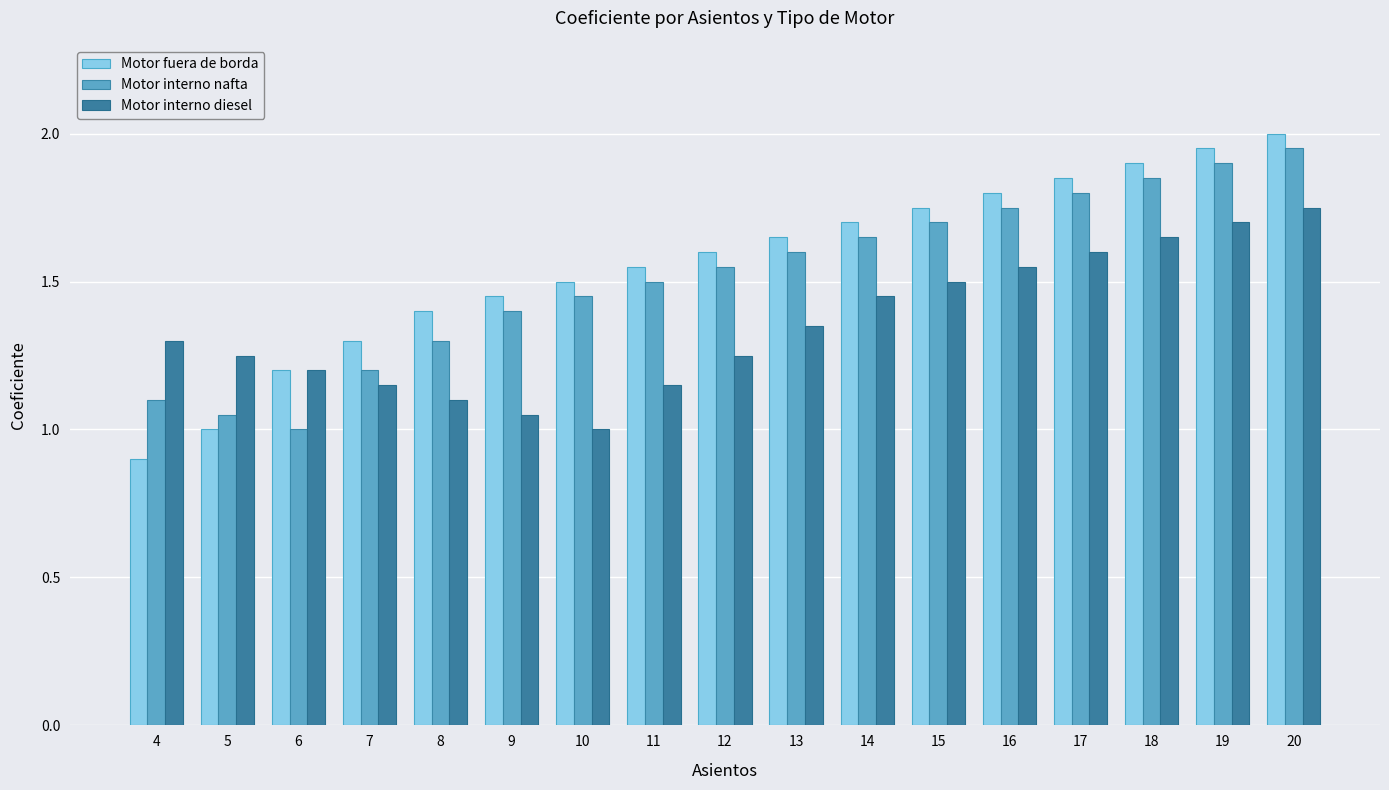

Count the number of data series in this chart.

3